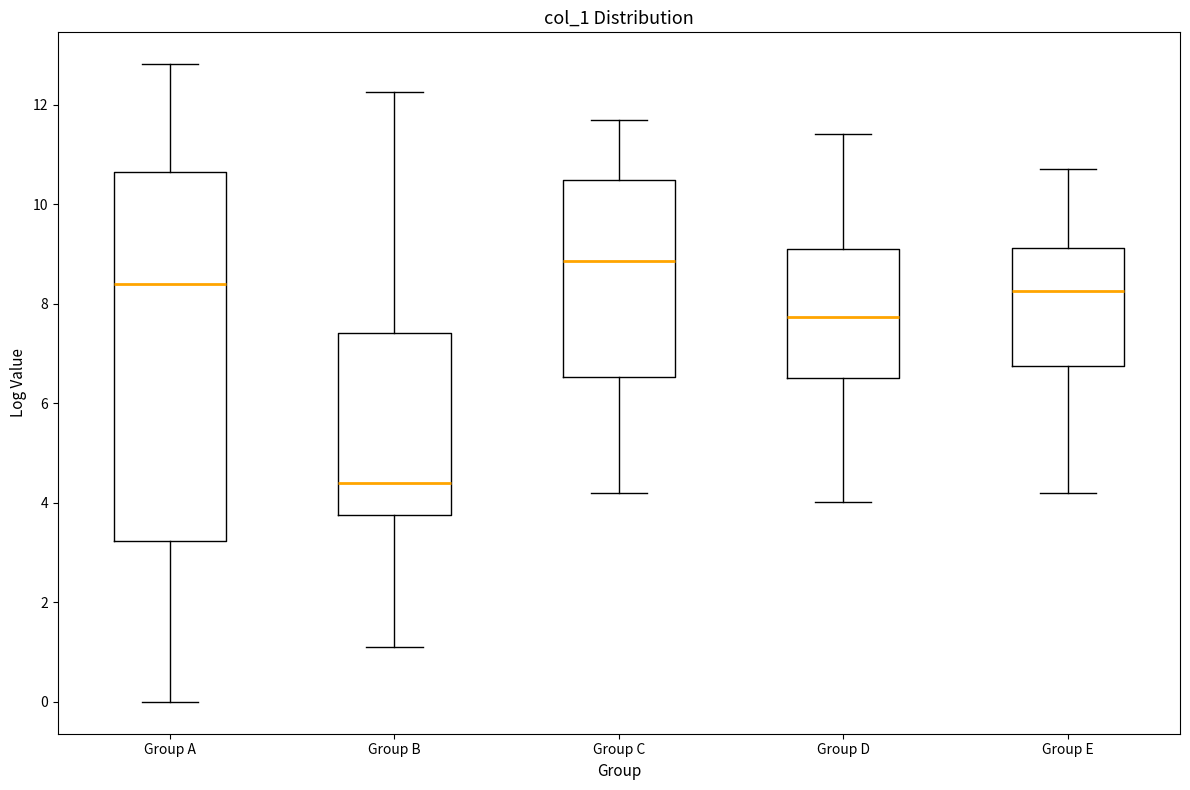

Reading left to right, read every box against the y-axis: the position of its median line, the range the box covers, and the ends of its whiskers. The values are not printed on the chart, so give them approximately, as read against the axis.

Group A: median 8.4, box 3.2 to 10.6, whiskers 0.0 to 12.8
Group B: median 4.4, box 3.8 to 7.4, whiskers 1.0 to 12.2
Group C: median 8.8, box 6.6 to 10.4, whiskers 4.2 to 11.6
Group D: median 7.8, box 6.6 to 9.0, whiskers 4.0 to 11.4
Group E: median 8.2, box 6.8 to 9.2, whiskers 4.2 to 10.8